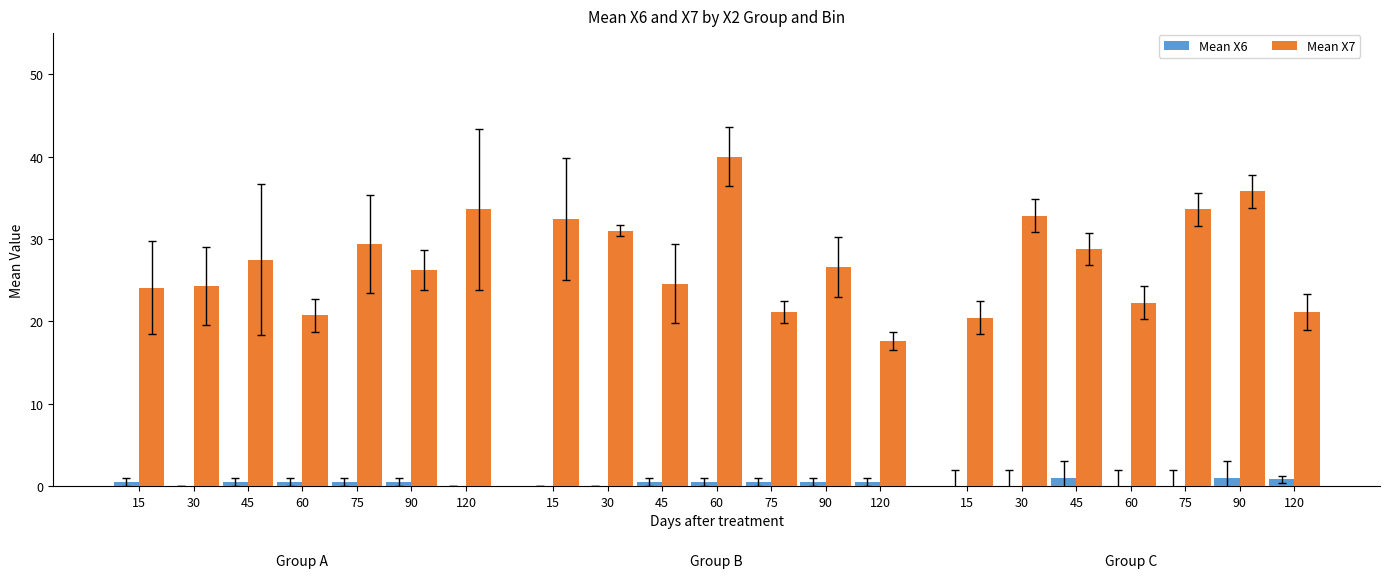

Between 75 and 60, which is larger?

75